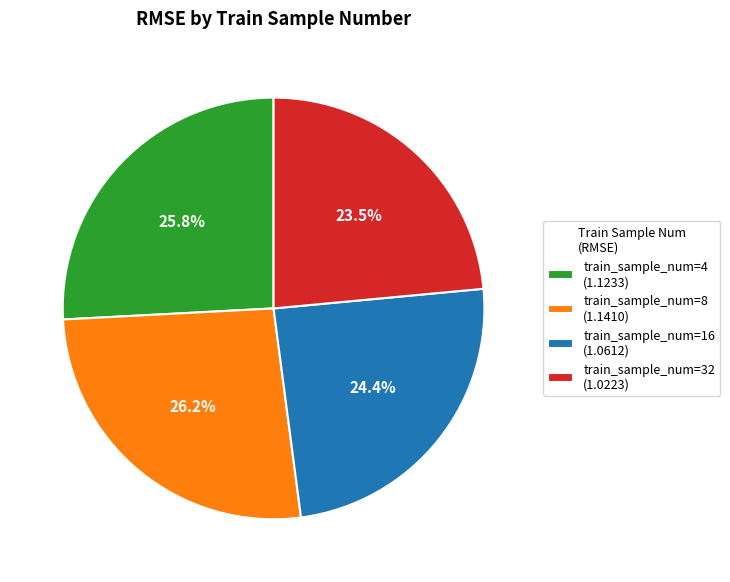

Which has a higher value, train_sample_num=16 (1.0612) or train_sample_num=8 (1.1410)?

train_sample_num=8 (1.1410)